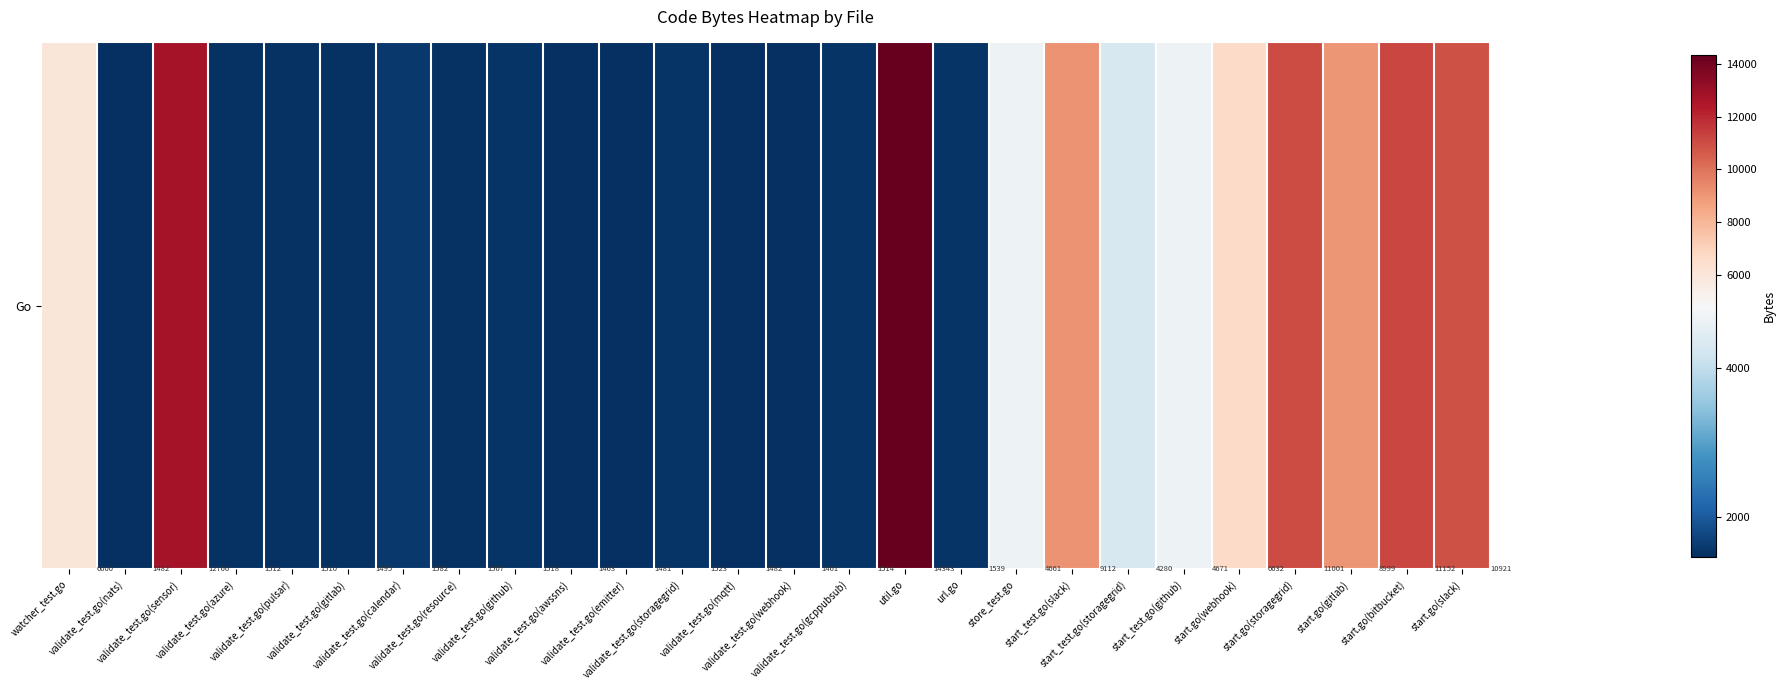

What is the sum of all values?

125607